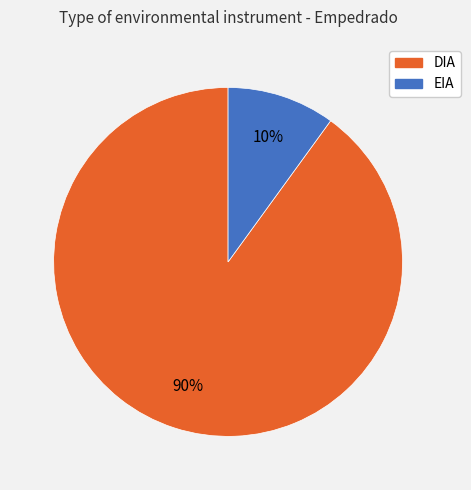

Which category has the smallest portion of the pie?

EIA